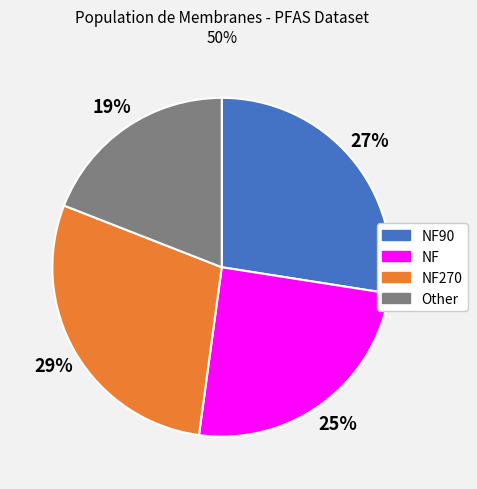

To the nearest percent, what is the difference between the largest and smallest slice percentages?

10%